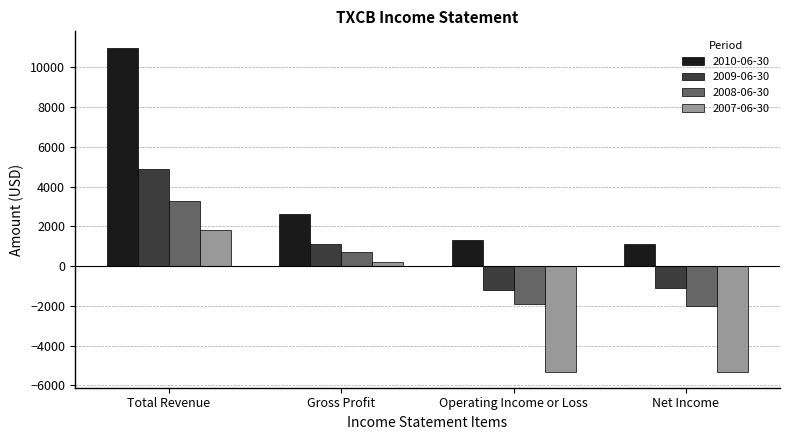

What position from the left is Operating Income or Loss?

3